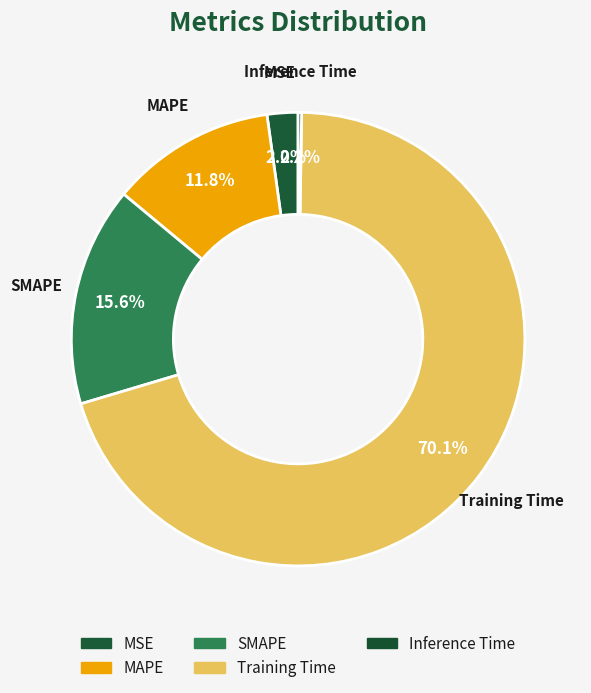

Between MAPE and SMAPE, which is larger?

SMAPE